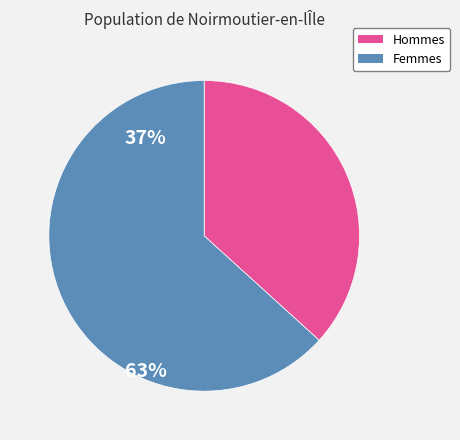

Is there a majority slice in this chart?

Yes